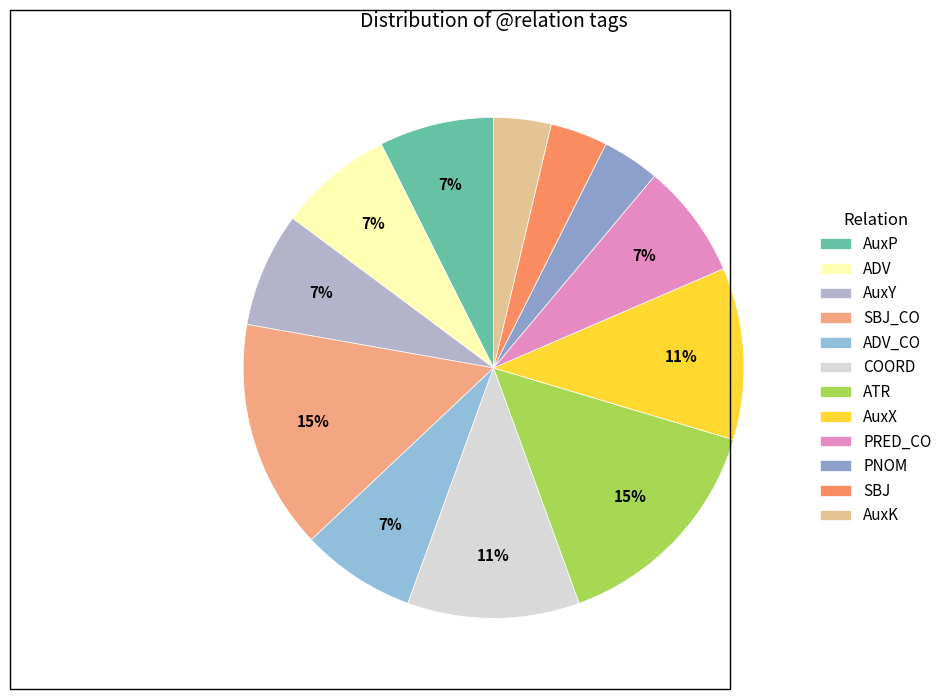

Is there a majority slice in this chart?

No